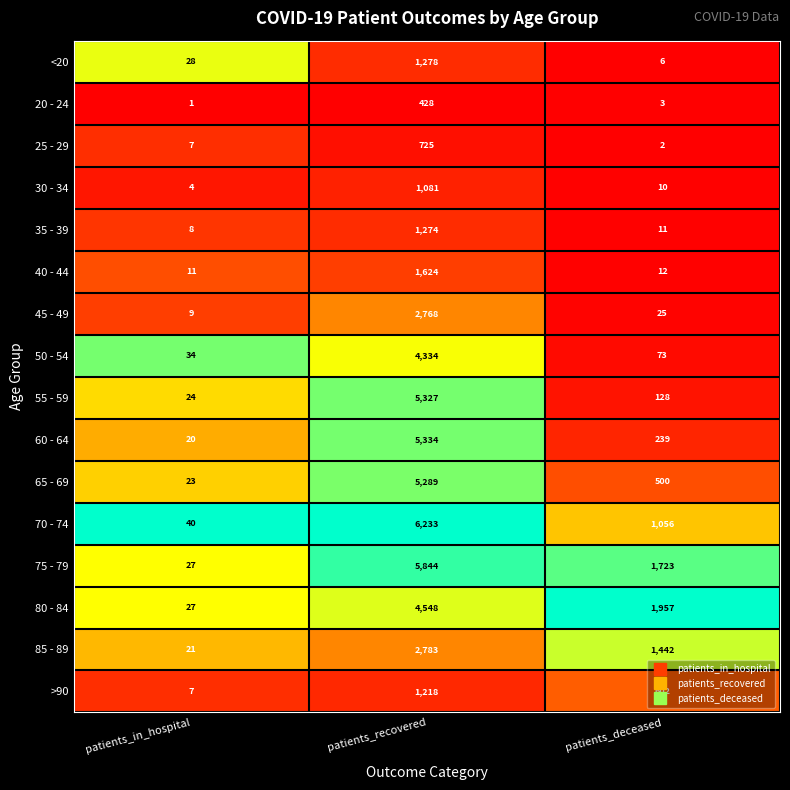

Rank the series by their maximum value, from lowest to highest.

20 - 24, 25 - 29, 30 - 34, >90, 35 - 39, <20, 40 - 44, 45 - 49, 85 - 89, 50 - 54, 80 - 84, 65 - 69, 55 - 59, 60 - 64, 75 - 79, 70 - 74